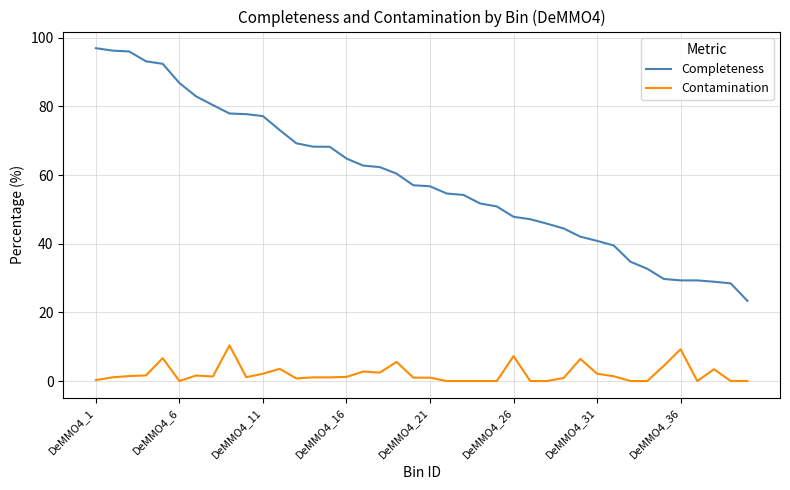

Which series has the widest spread of values?

Completeness